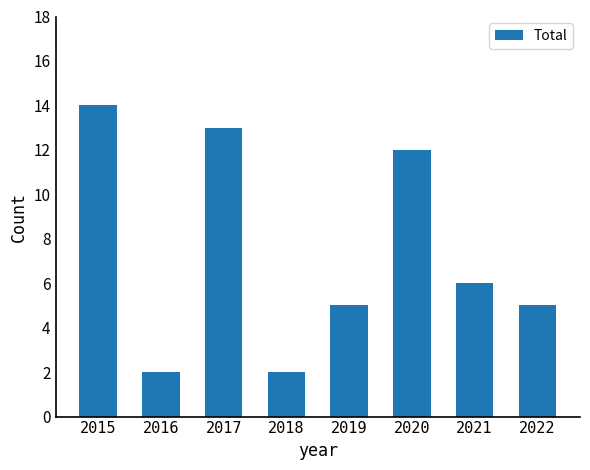

How many data points are less than 6?

4